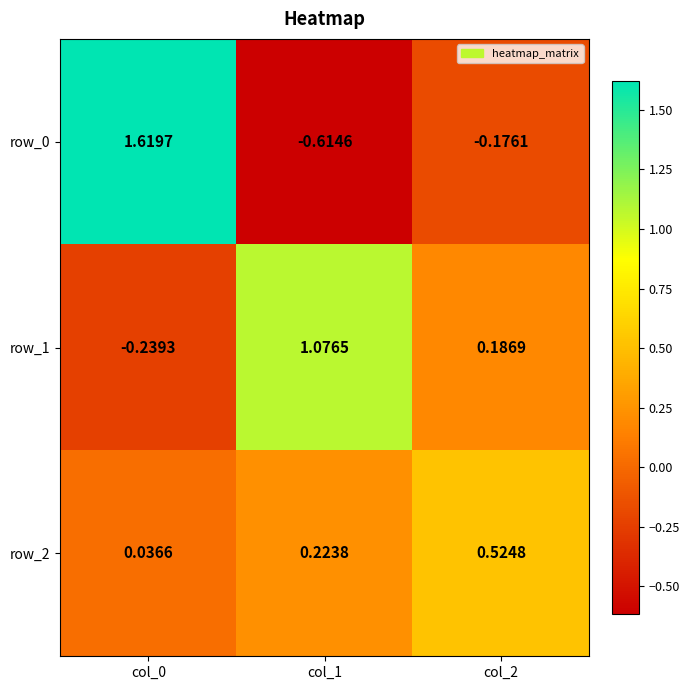

Between col_2 and col_1, which is larger?

col_2